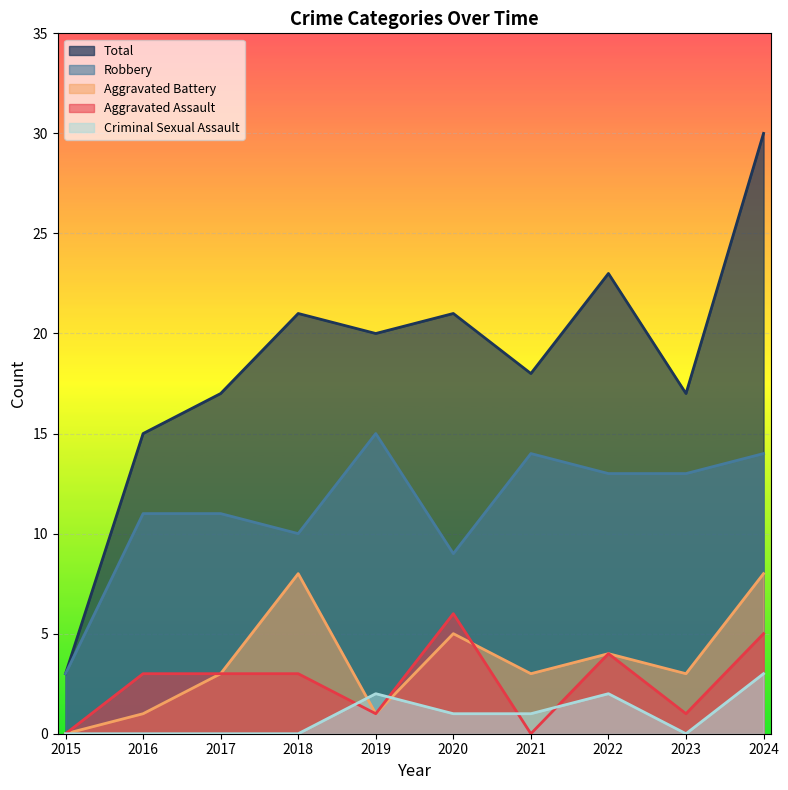

At which category does Total reach its first local valley?

2019